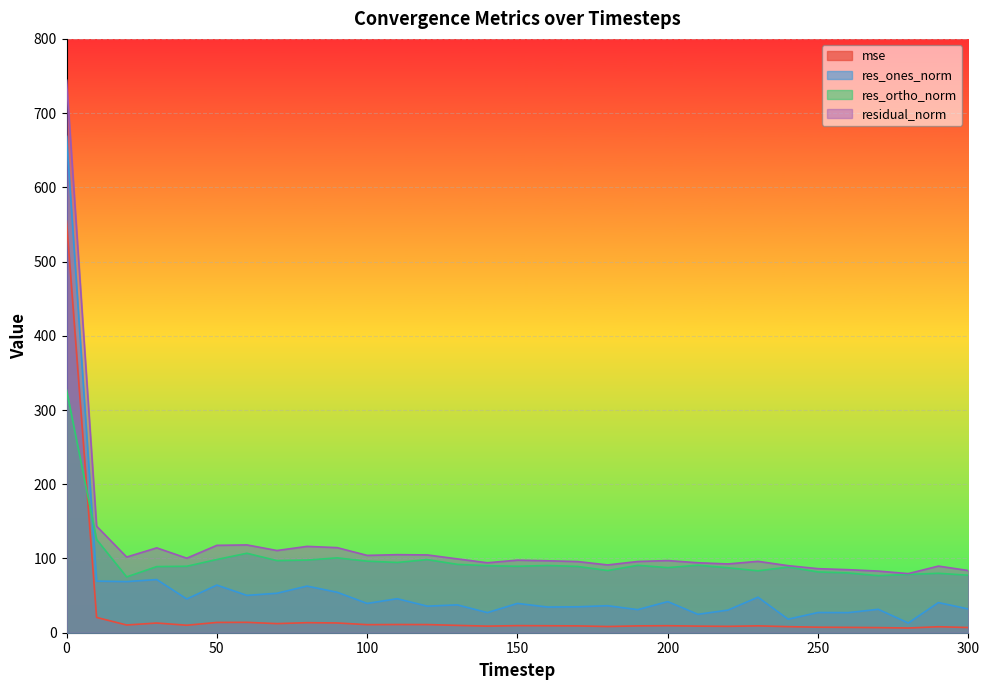

Which series has the largest range (max minus min)?

residual_norm